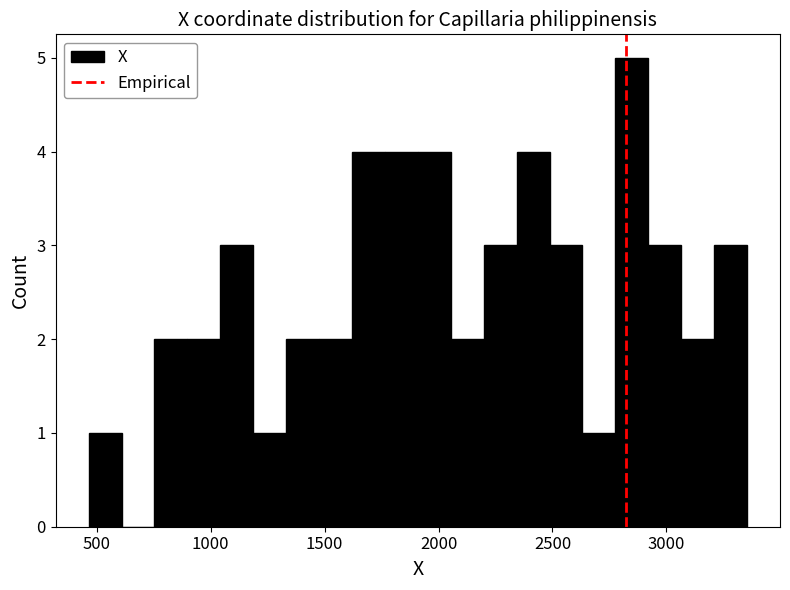

Read against the x-axis, roughly where is the centre of the tallest bar?

2850